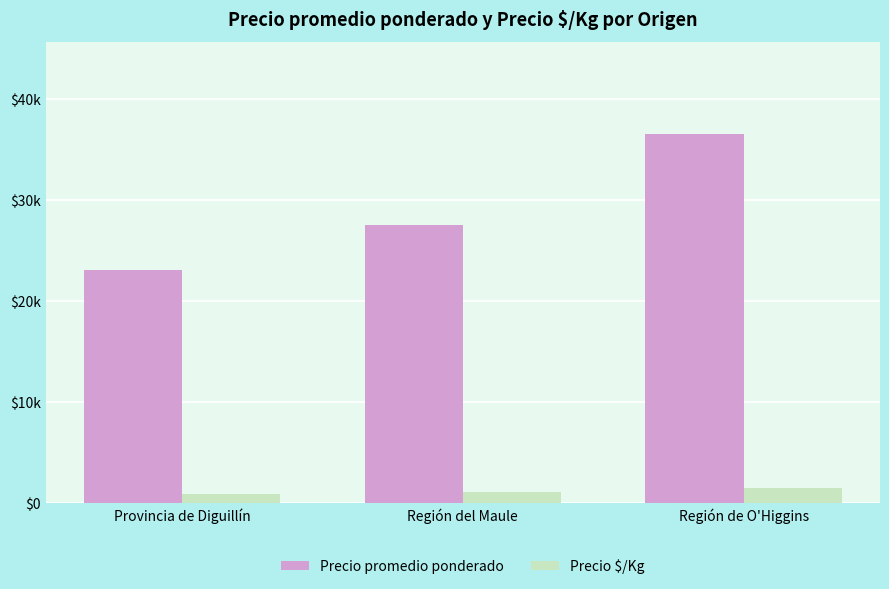

Where does the Precio promedio ponderado series first go above 27541?

Región de O'Higgins